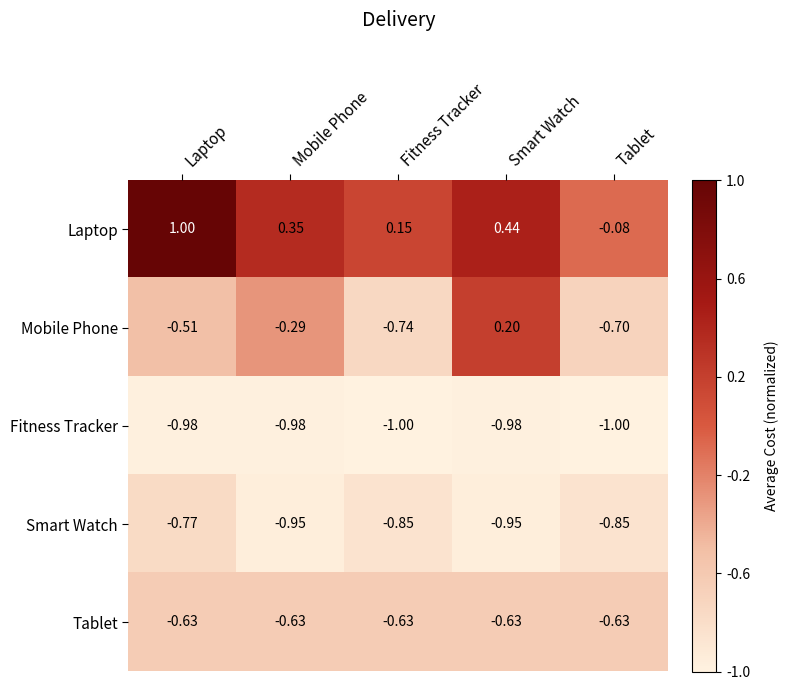

Where is Laptop nearest to the value 0?

Tablet